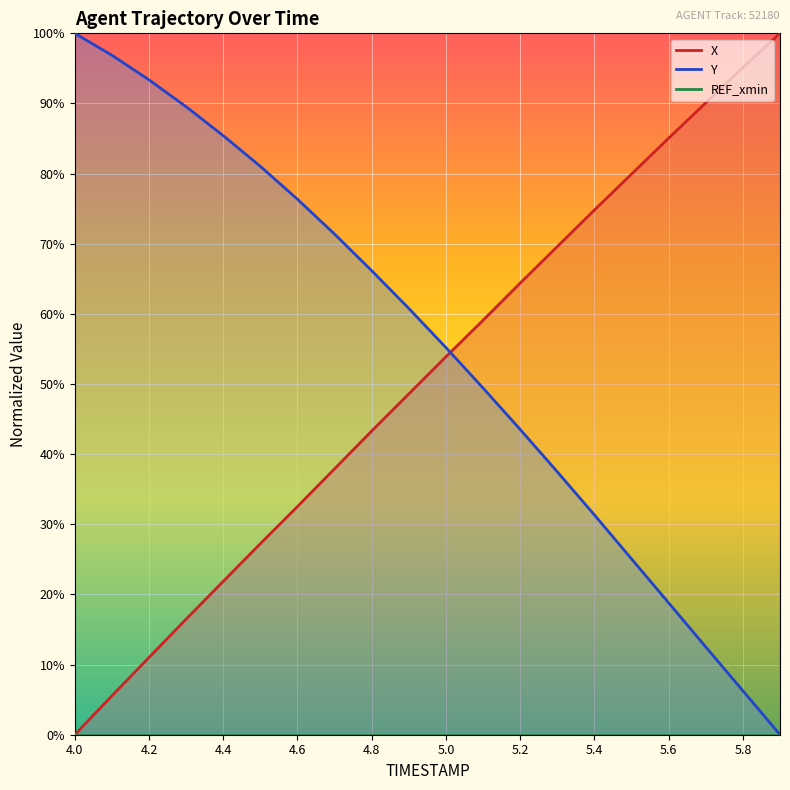

Rank the categories by Y value from highest to lowest.

4.0, 4.1, 4.2, 4.3, 4.4, 4.5, 4.6, 4.7, 4.8, 4.9, 5.0, 5.1, 5.2, 5.3, 5.4, 5.5, 5.6, 5.7, 5.8, 5.9